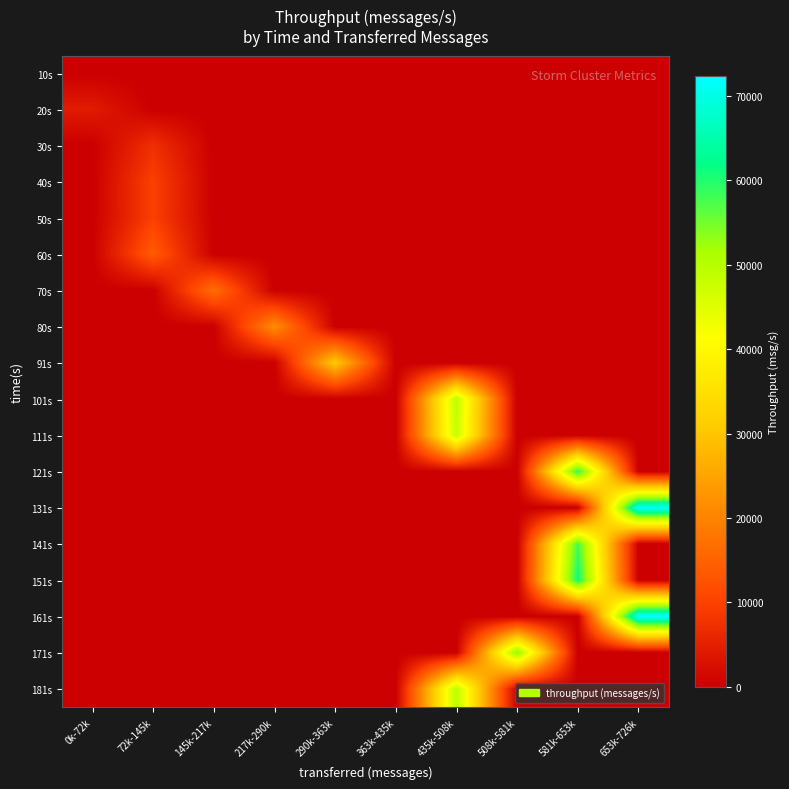

At how many categories does at least one series exceed 34842?

4